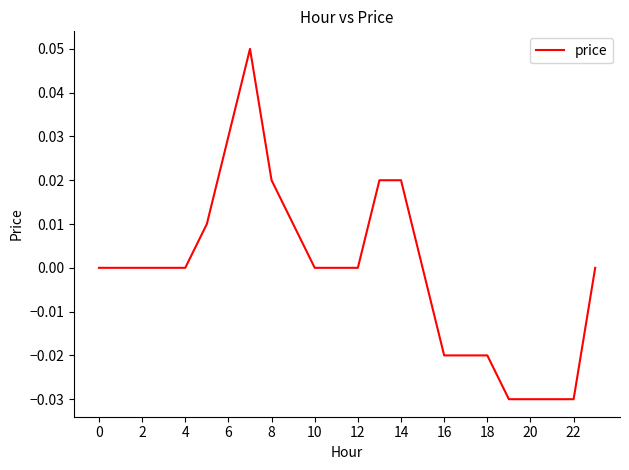

Does the chart have visible grid lines?

No